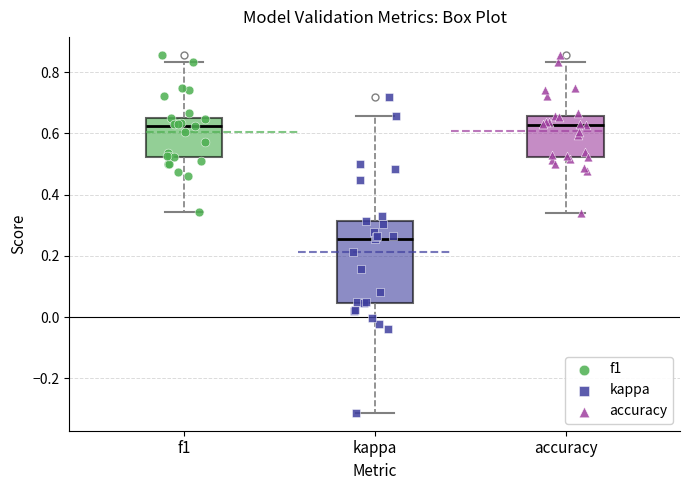

Which box is the tallest, from its lower edge to its upper edge?

kappa